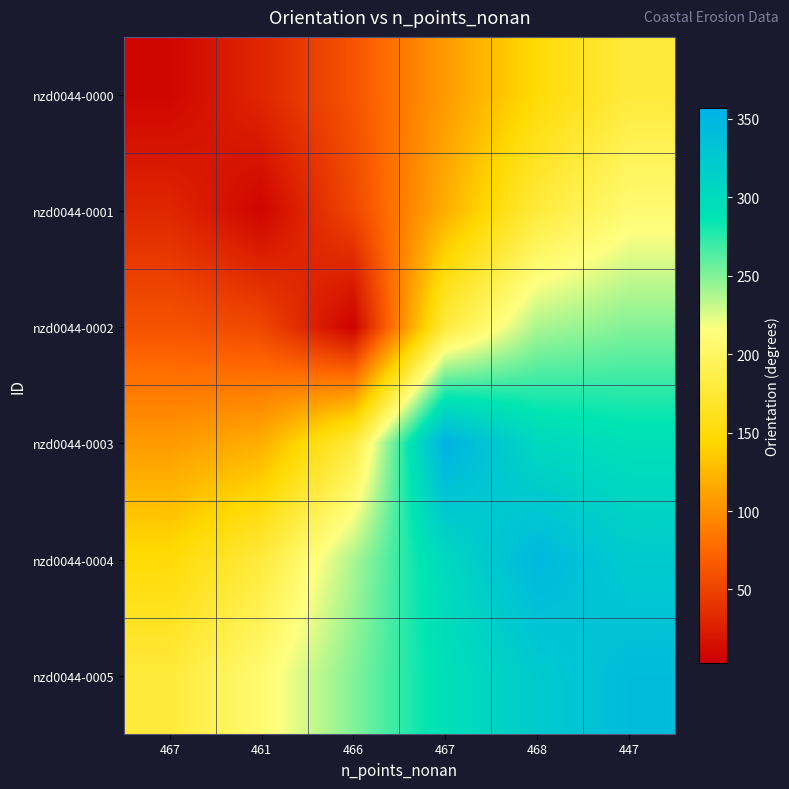

At 447, list the series in order from smallest to largest.

nzd0044-0000, nzd0044-0001, nzd0044-0002, nzd0044-0003, nzd0044-0004, nzd0044-0005